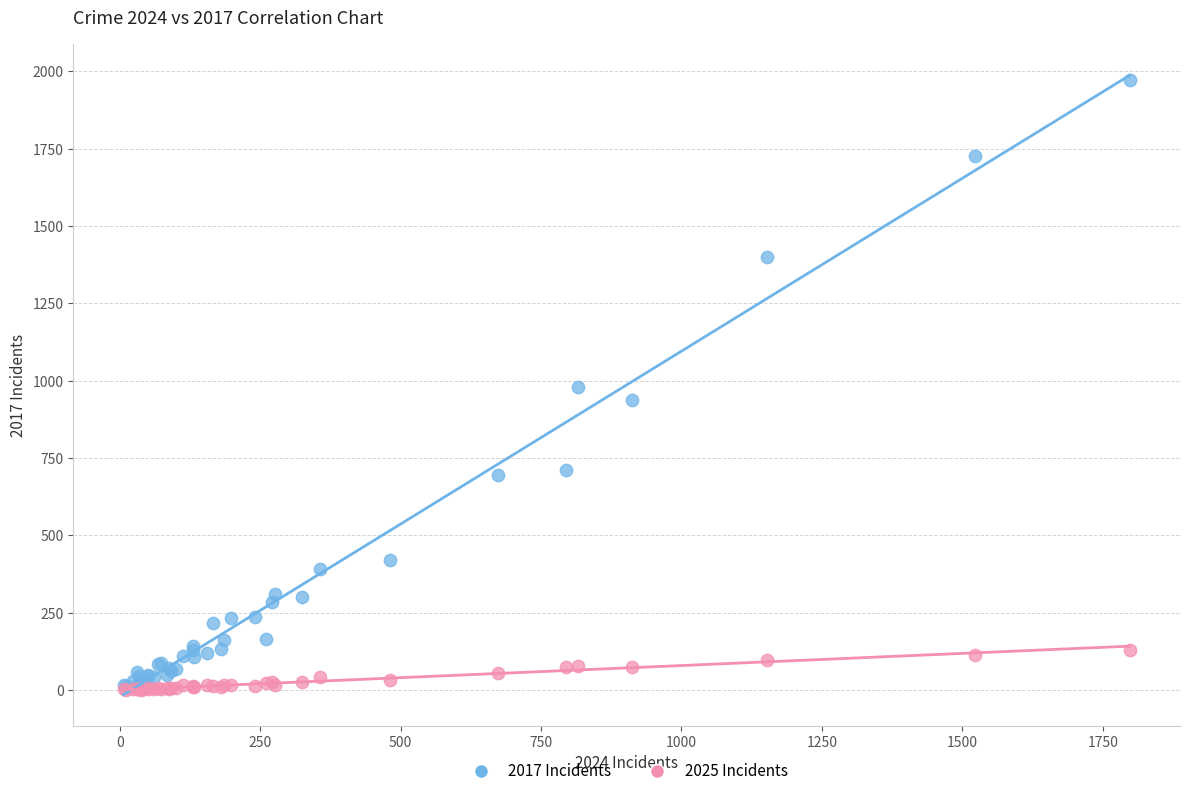

Which series reaches the maximum Y coordinate?

2017 Incidents